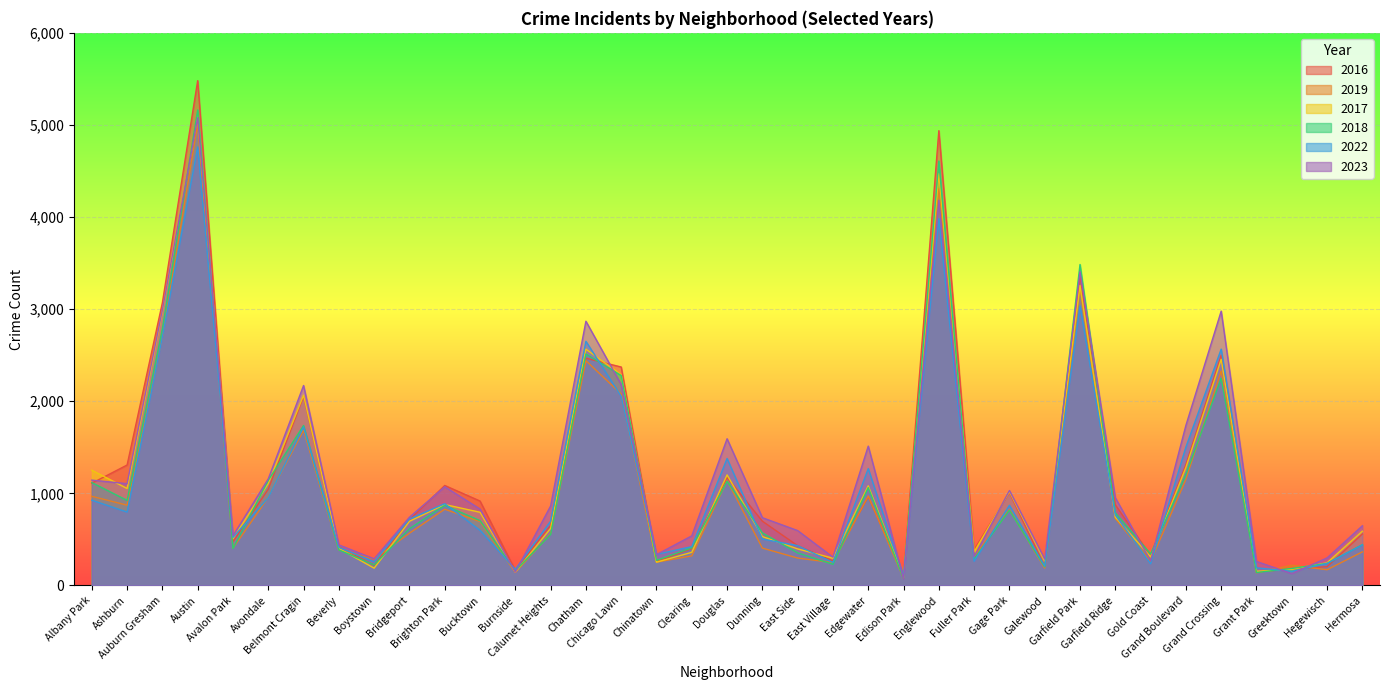

How many lines are shown in the chart?

6